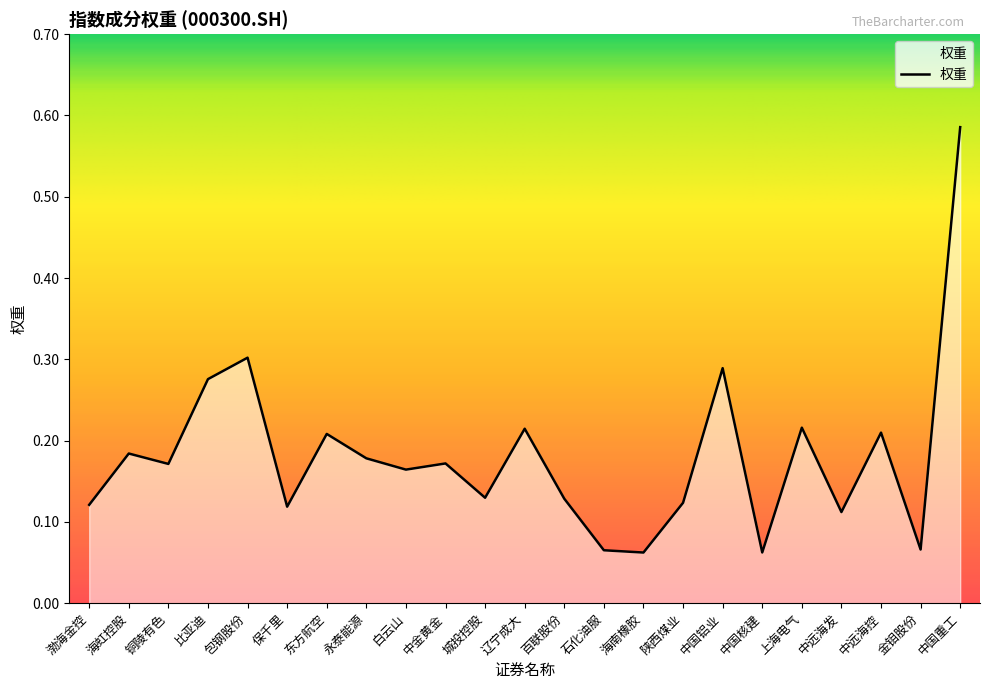

Which label corresponds to the largest value in the chart?

中国重工